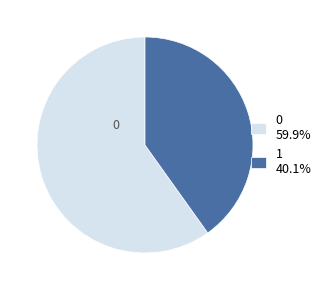

Which slice is the smallest?

1